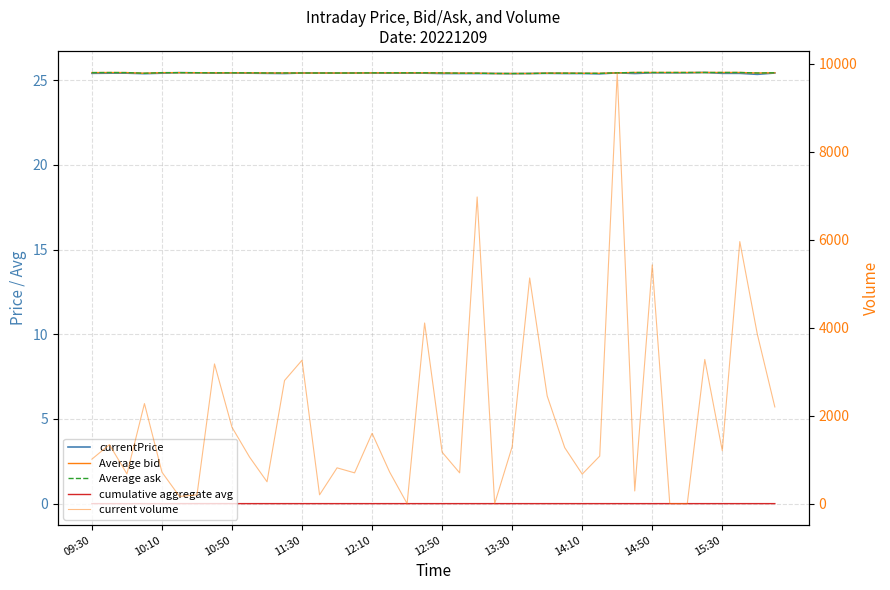

Which has a higher value, 15:30 or 14:10?

15:30